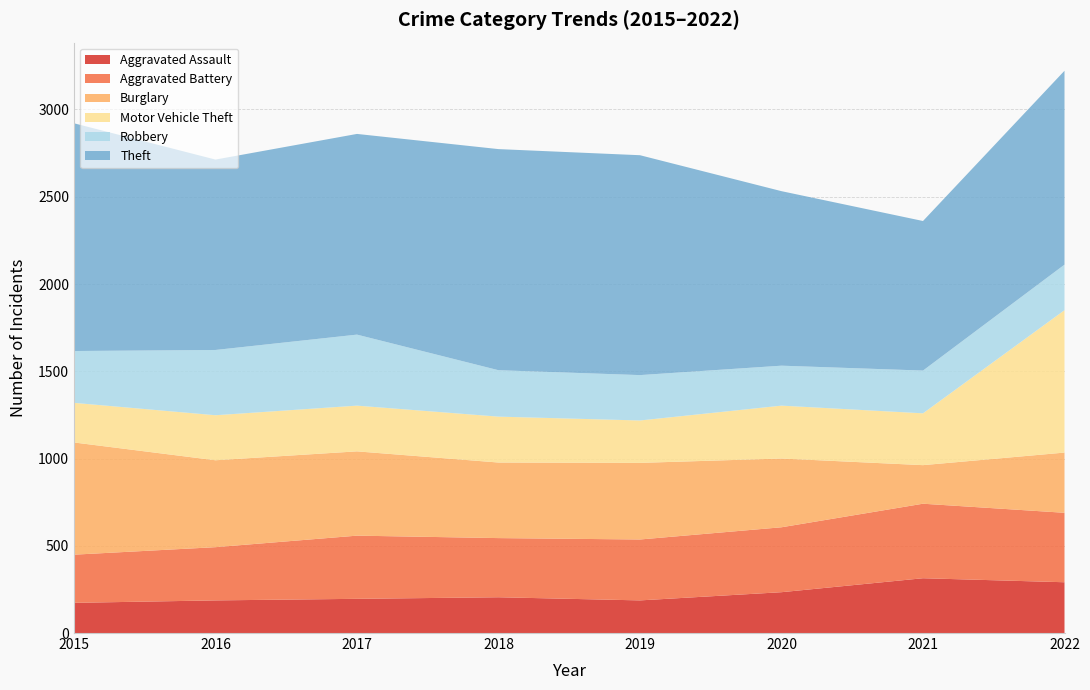

Reading left to right, list all the values displayed in this chart.

Aggravated Assault: 2015=173	2016=187	2017=196	2018=205	2019=187	2020=234	2021=314	2022=291
Aggravated Battery: 2015=276	2016=305	2017=362	2018=339	2019=349	2020=372	2021=427	2022=398
Burglary: 2015=643	2016=498	2017=483	2018=433	2019=439	2020=394	2021=221	2022=345
Motor Vehicle Theft: 2015=227	2016=258	2017=262	2018=263	2019=243	2020=303	2021=297	2022=816
Robbery: 2015=297	2016=374	2017=407	2018=266	2019=260	2020=229	2021=245	2022=261
Theft: 2015=1305	2016=1091	2017=1150	2018=1267	2019=1260	2020=1000	2021=857	2022=1111